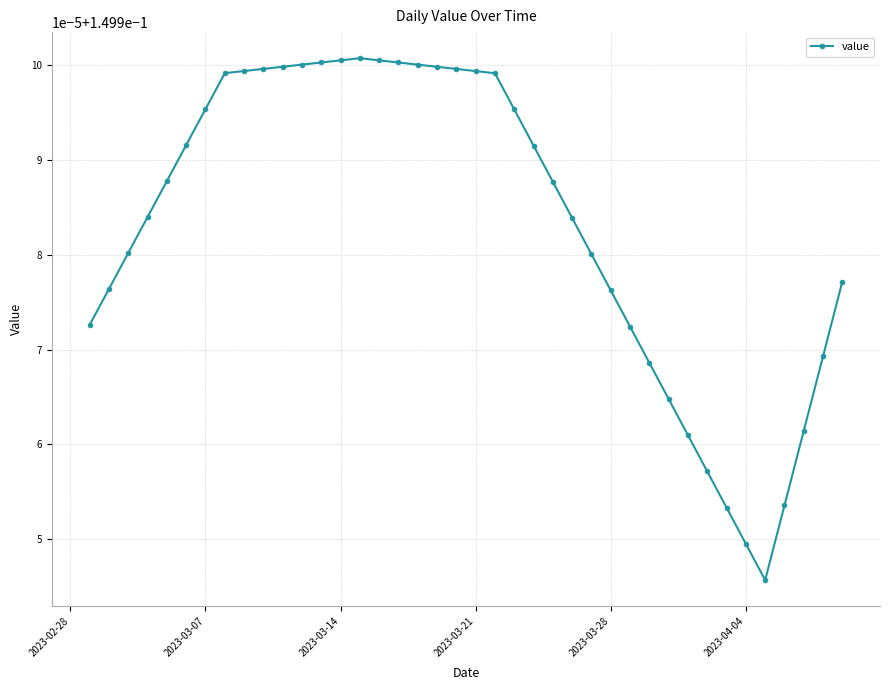

How many interior local valleys (lower than both neighbors) does the data have?

1